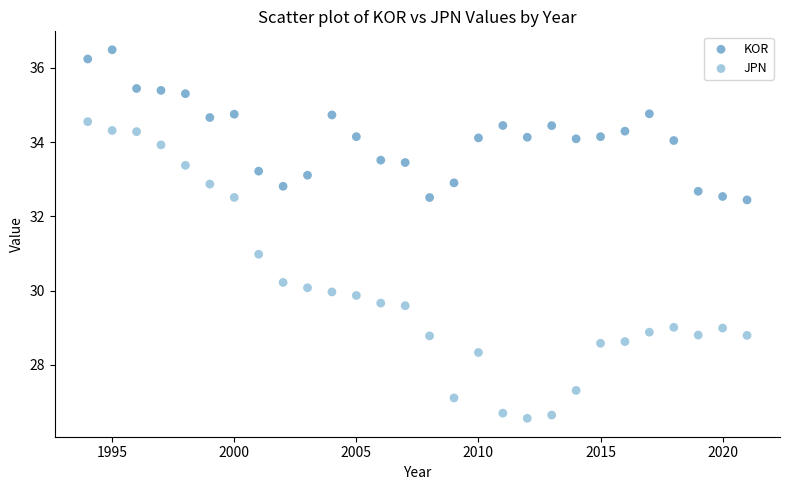

Across all data points, what is the range of X values (max minus min)?

27.0